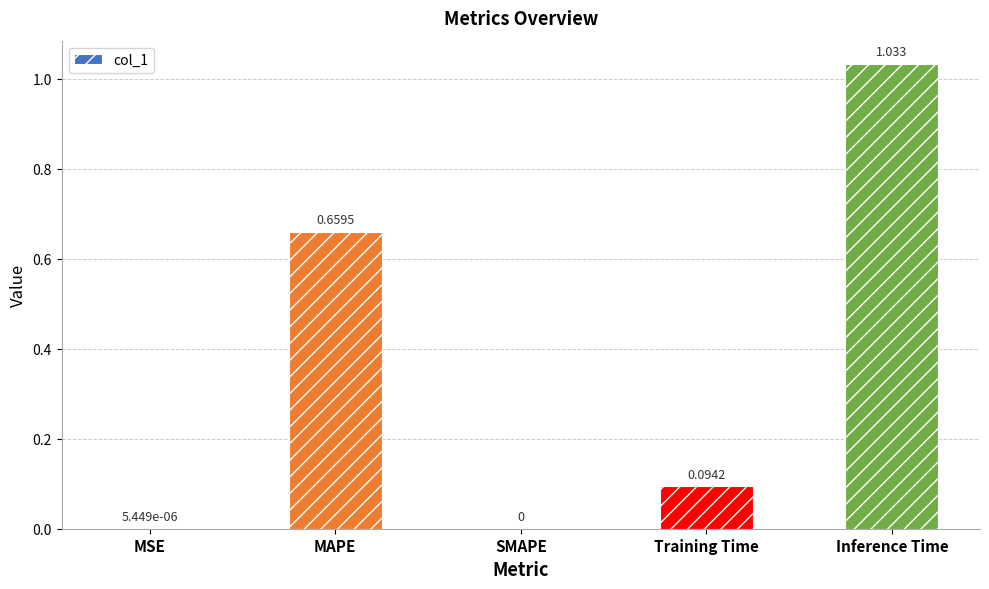

Which category has the highest value across all series?

Inference Time